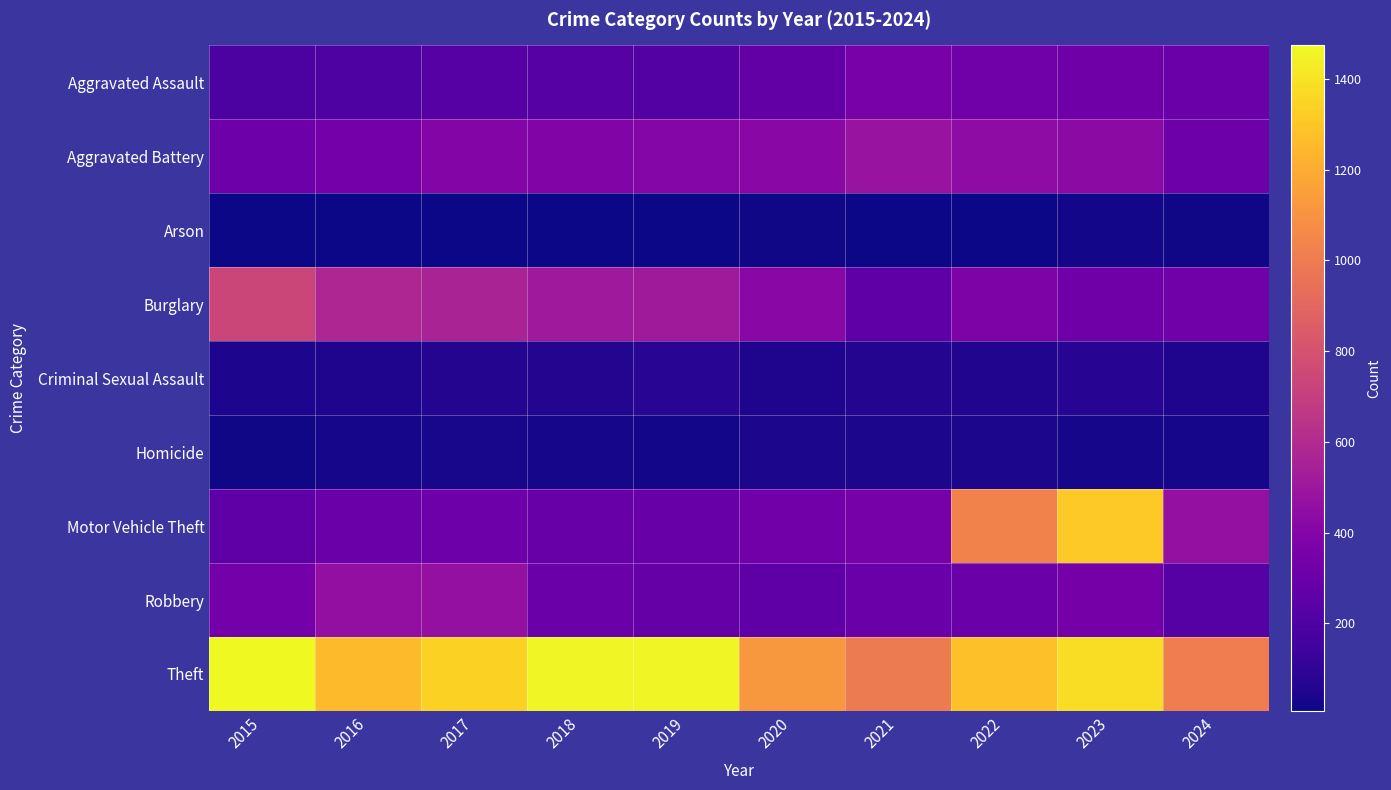

Between 2020 and 2022, which is larger?

2022